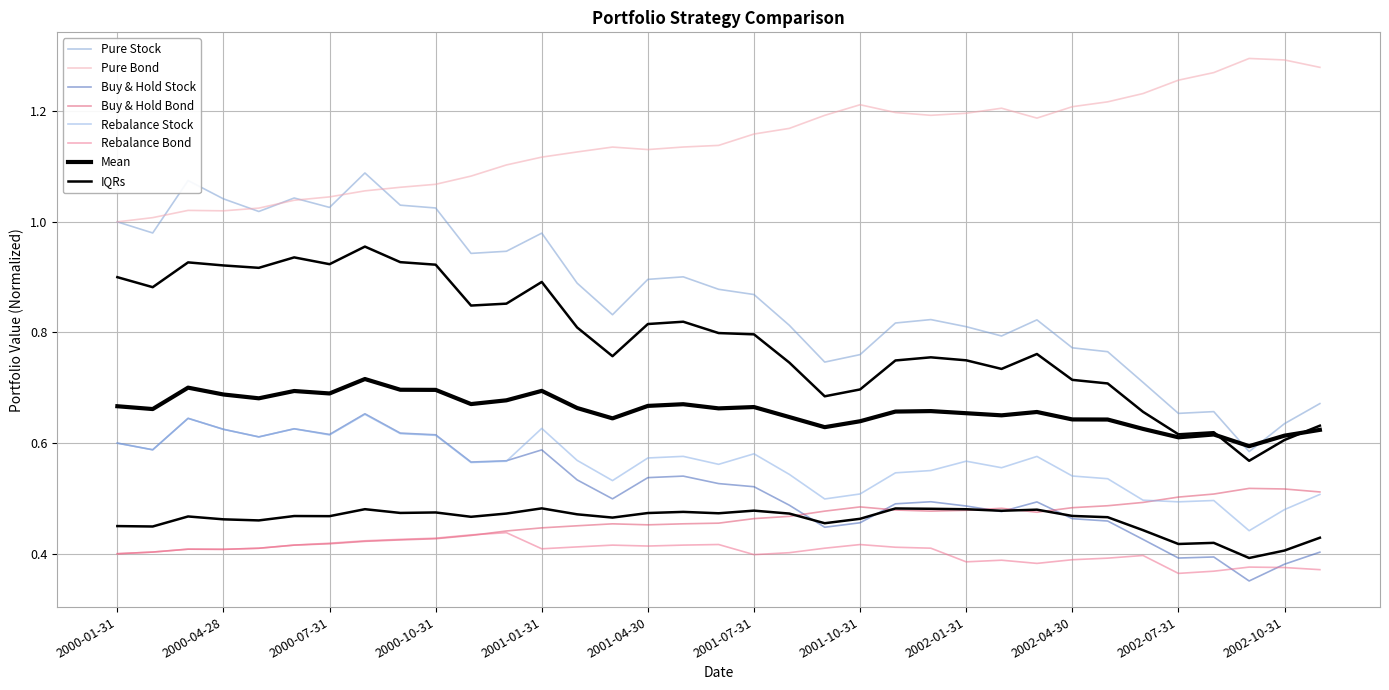

Between 2001-05-31 and 2002-10-31, which series saw the biggest shift?

Pure Stock